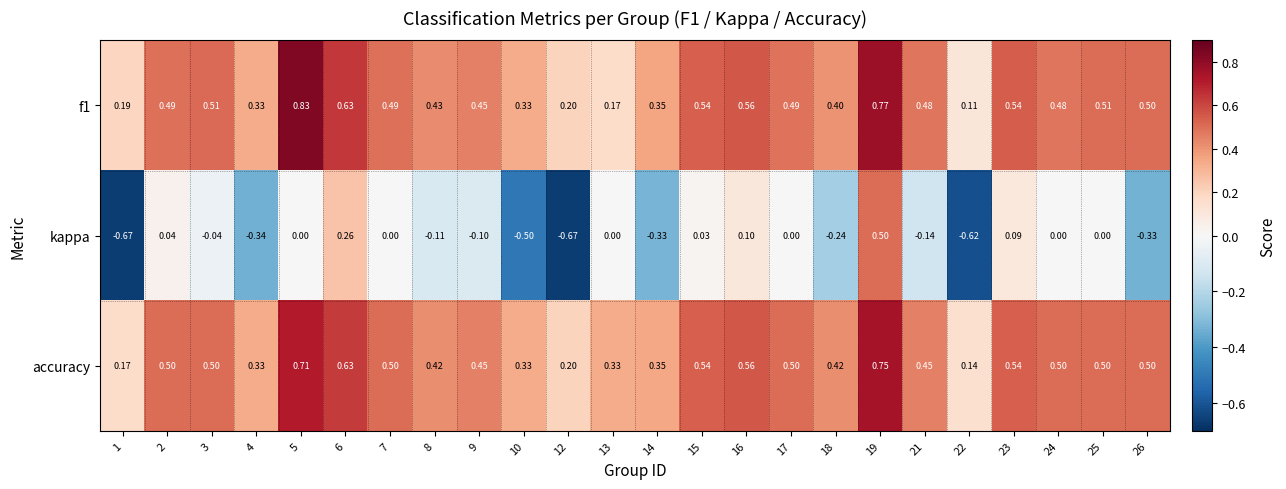

Which series has the widest spread of values?

kappa